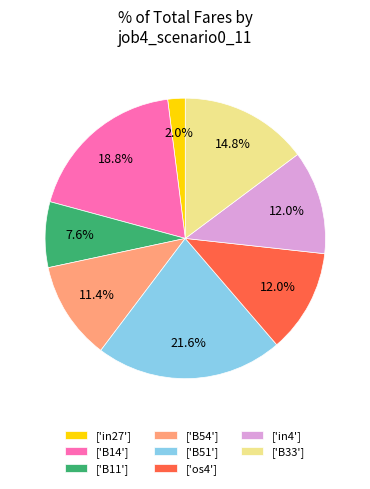

Count the number of slices in the pie.

8